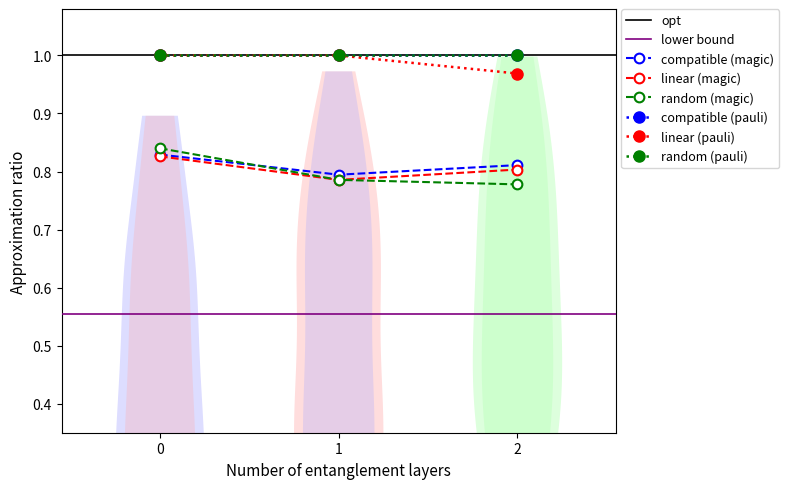

Is the value of compatible (magic) at 2 greater than the value of linear (magic) at 1?

Yes